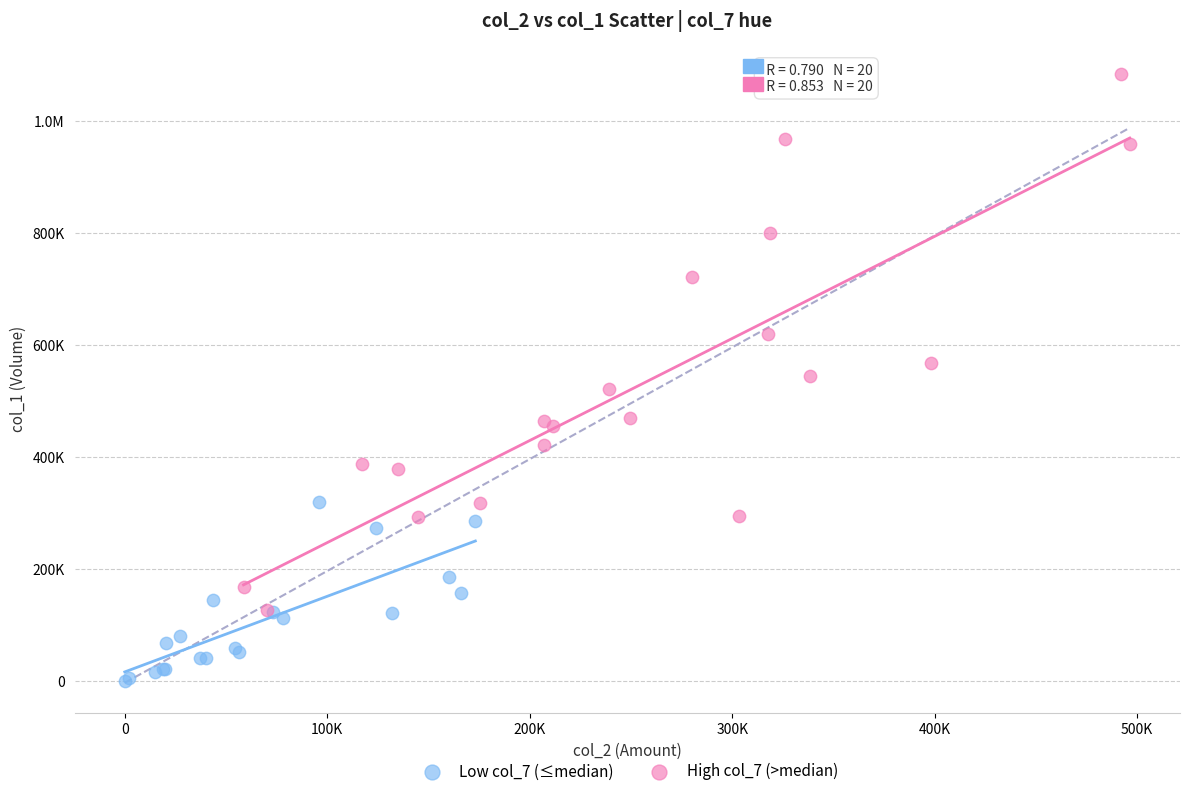

What are all the series names shown in the legend?

Low col_7 (≤median), High col_7 (>median)